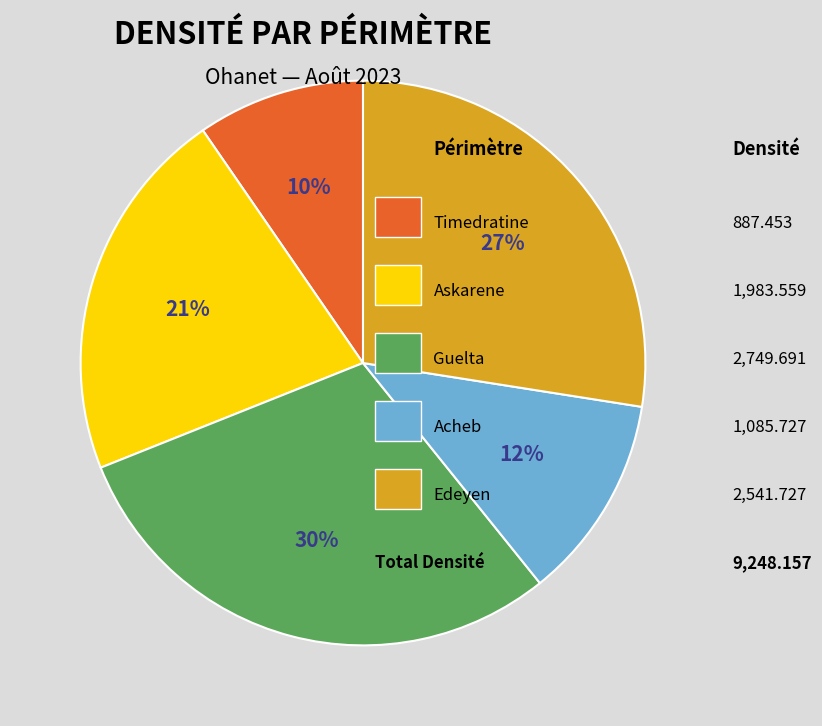

Is there any slice that represents more than half of the pie?

No